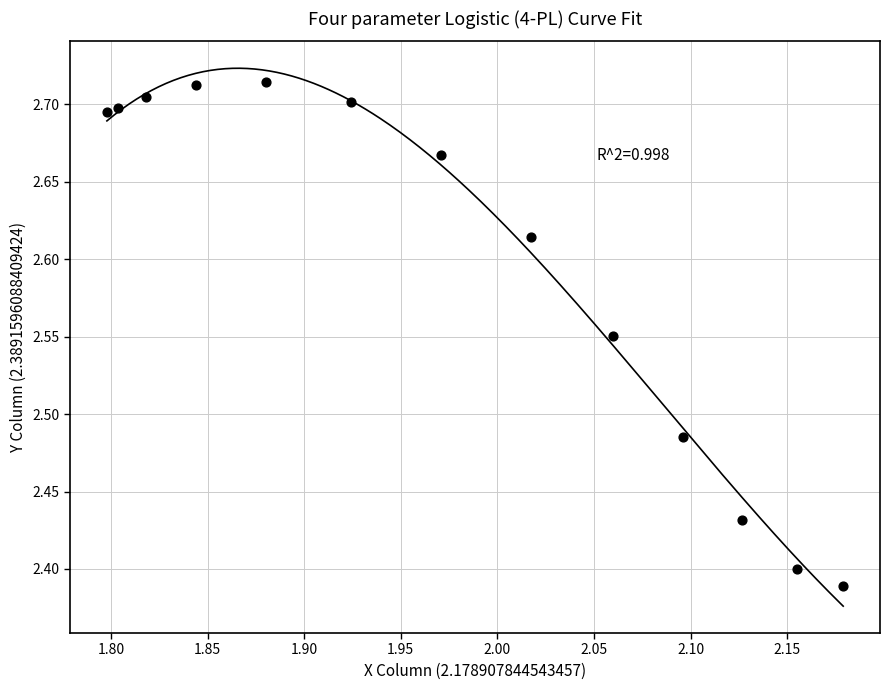

What is the range of Y values (max minus min)?

0.3